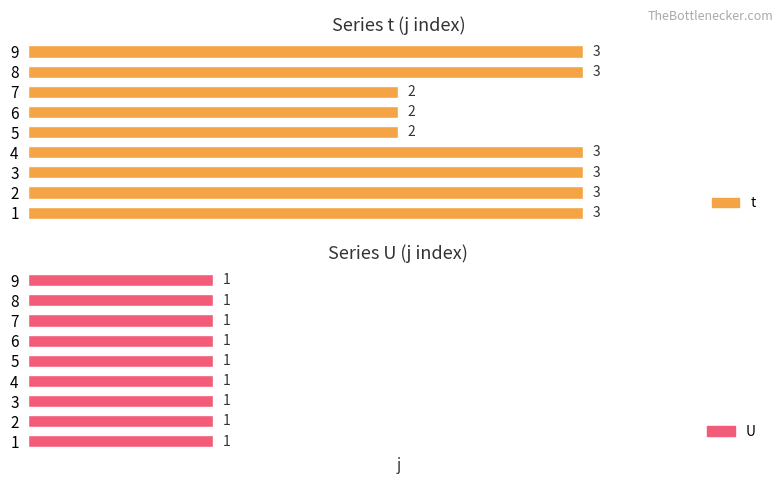

The t series shows 2.0 at 7. True or false?

True